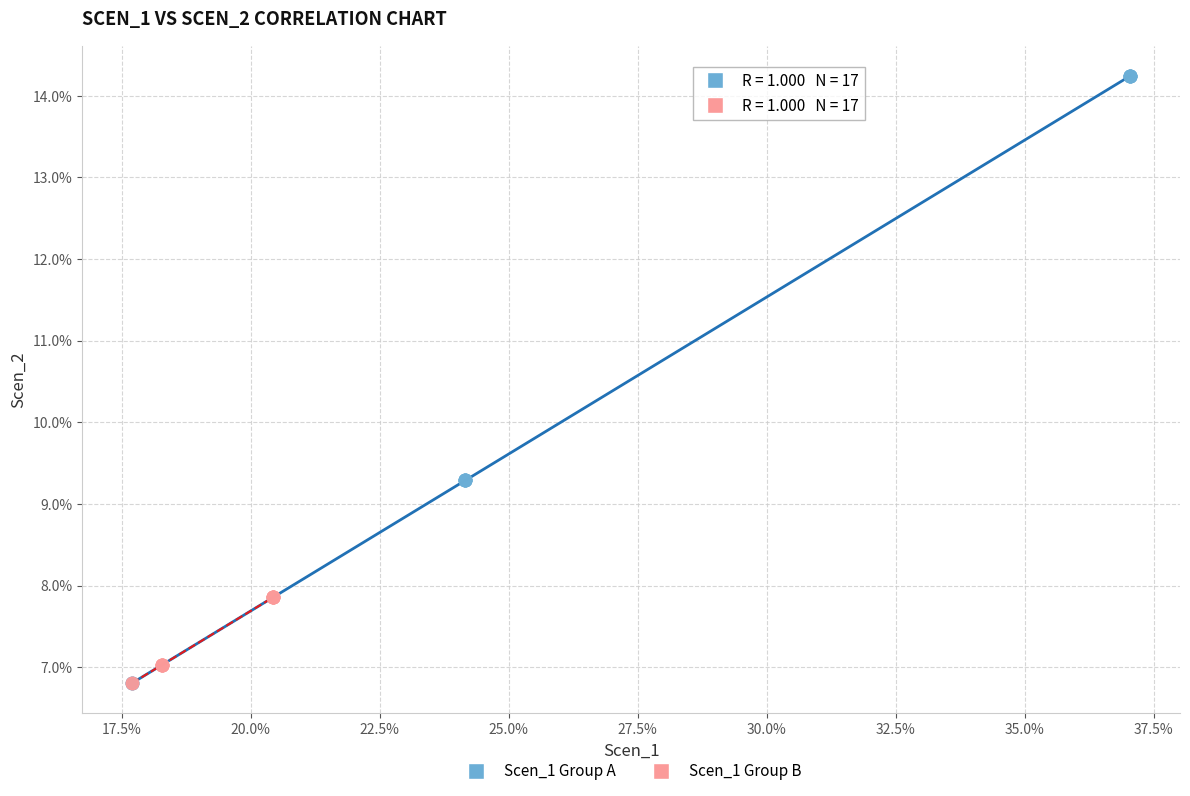

What are all the series names shown in the legend?

Scen_1 Group A, Scen_1 Group B